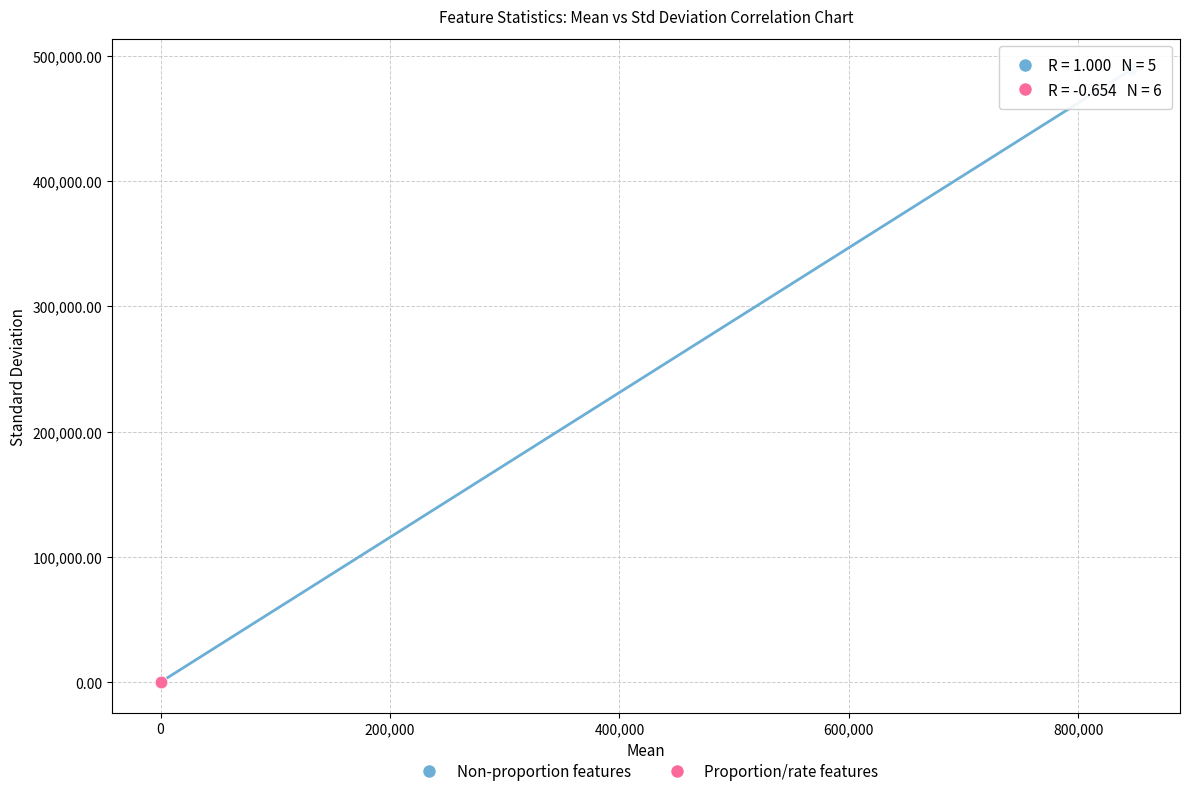

Which series reaches the maximum Y coordinate?

Non-proportion features